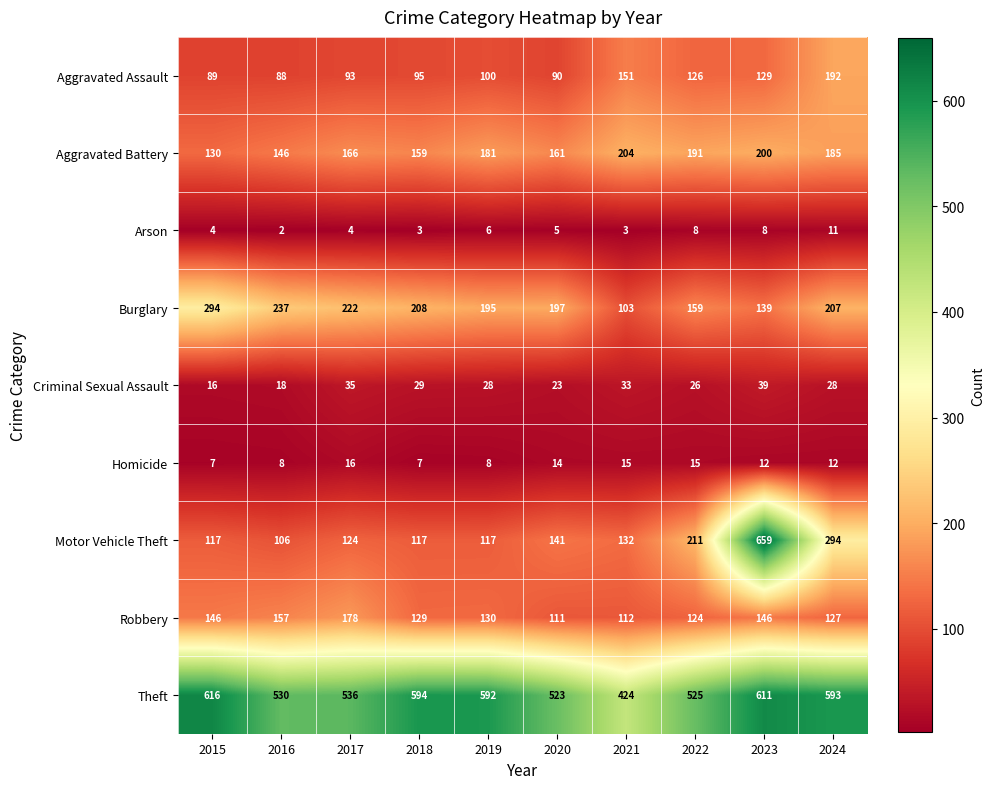

Count the number of data series in this chart.

9